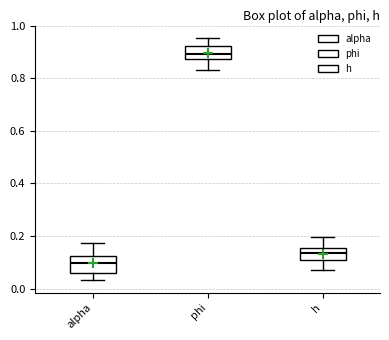

Reading left to right, transcribe this box plot: for each box, give where its median line is, the range the box spans, and where its two whiskers end, as read against the y-axis. The values are not printed on the chart, so give them approximately, as read against the axis.

alpha: median 0.10, box 0.06 to 0.12, whiskers 0.04 to 0.18
phi: median 0.90, box 0.88 to 0.92, whiskers 0.84 to 0.96
h: median 0.14, box 0.10 to 0.16, whiskers 0.08 to 0.20